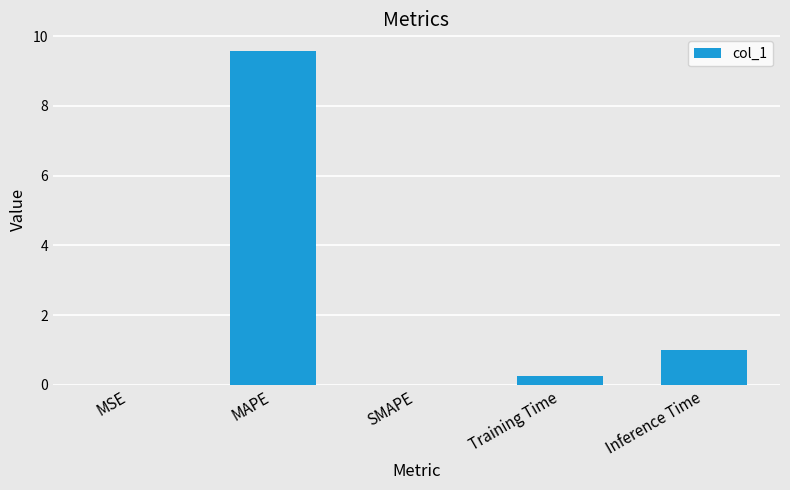

What is the sum of all values?

10.8